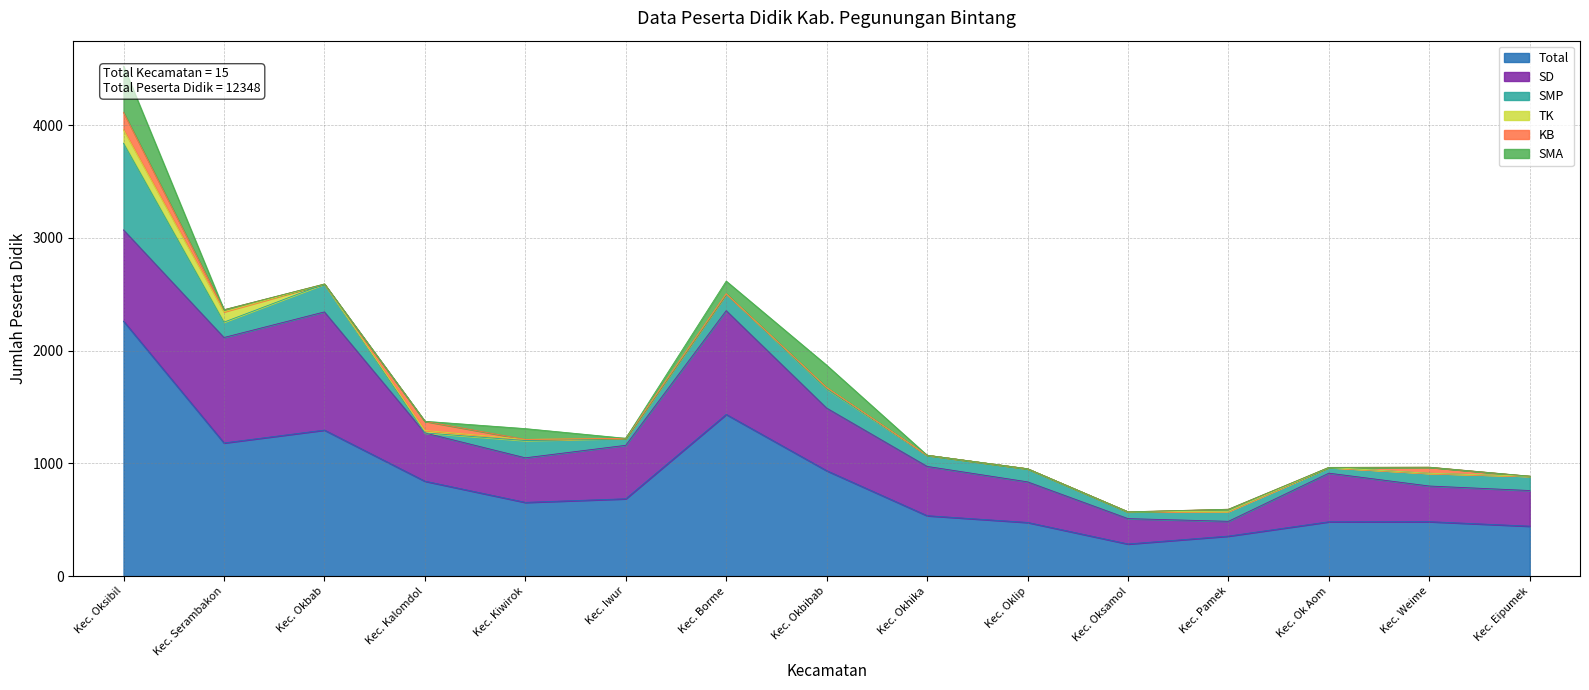

Which series has the largest range (max minus min)?

Total